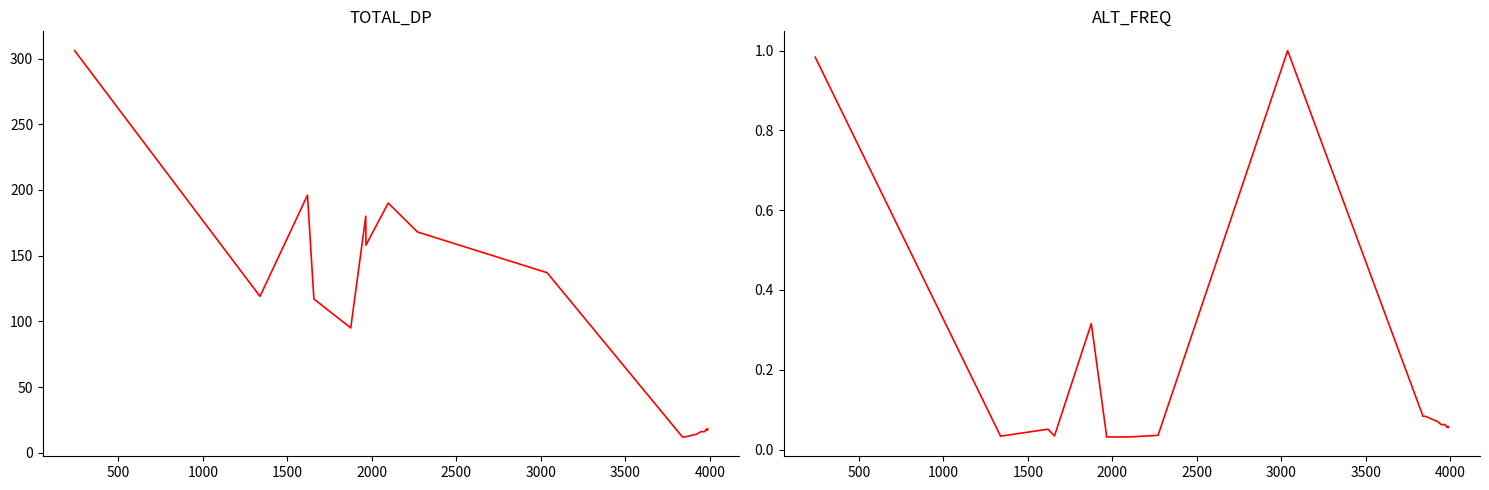

What are all the series names shown in the legend?

TOTAL_DP, ALT_FREQ